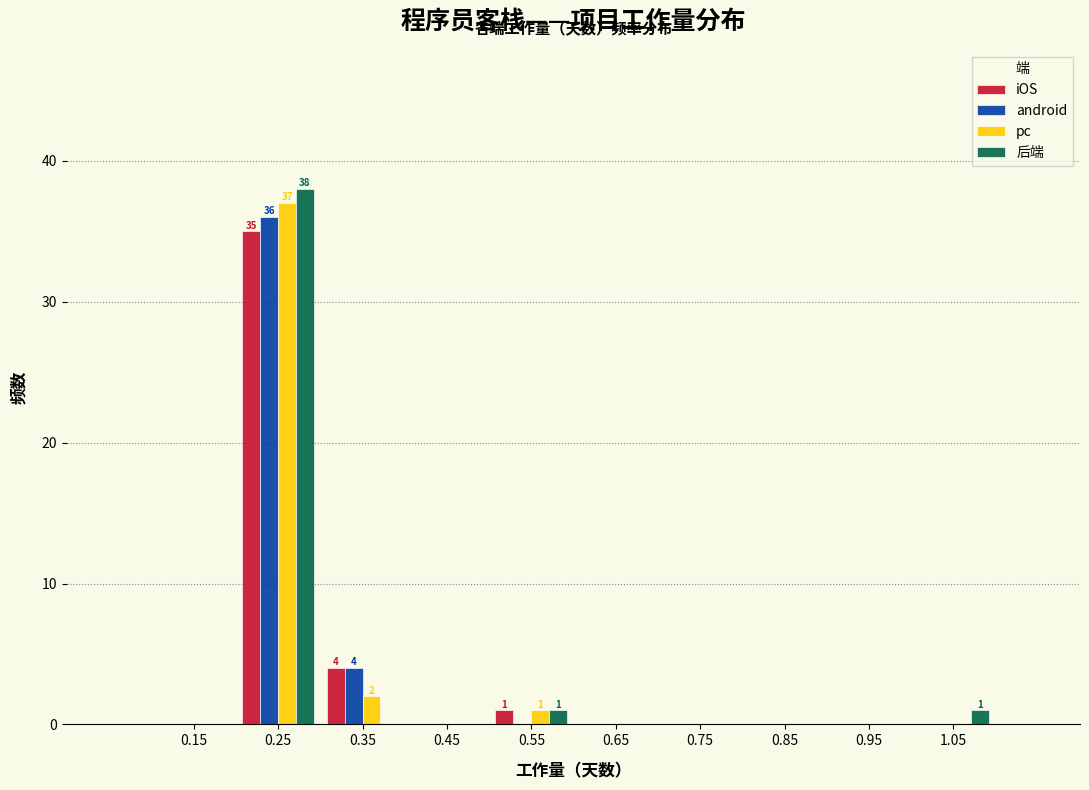

What is the maximum value shown in the chart?

38